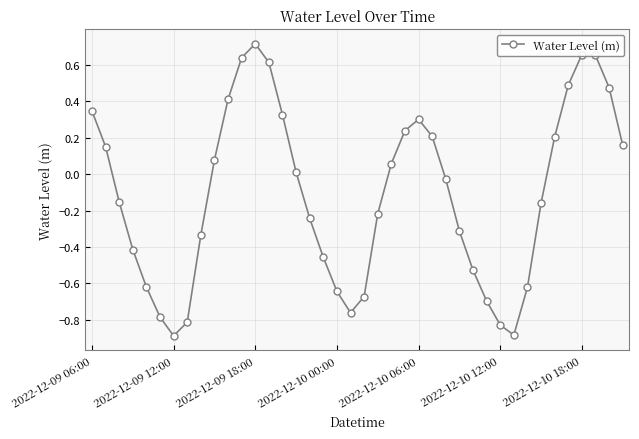

What is the sum of all values?

-4.3